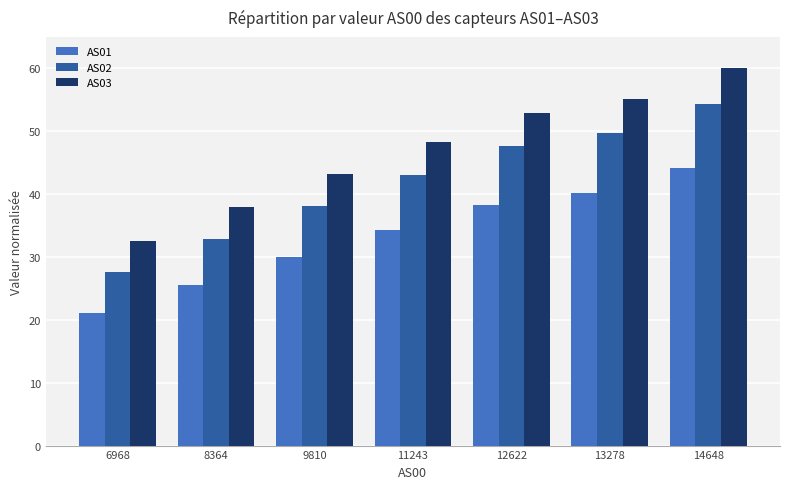

At which label is AS03 closest to 46?

11243